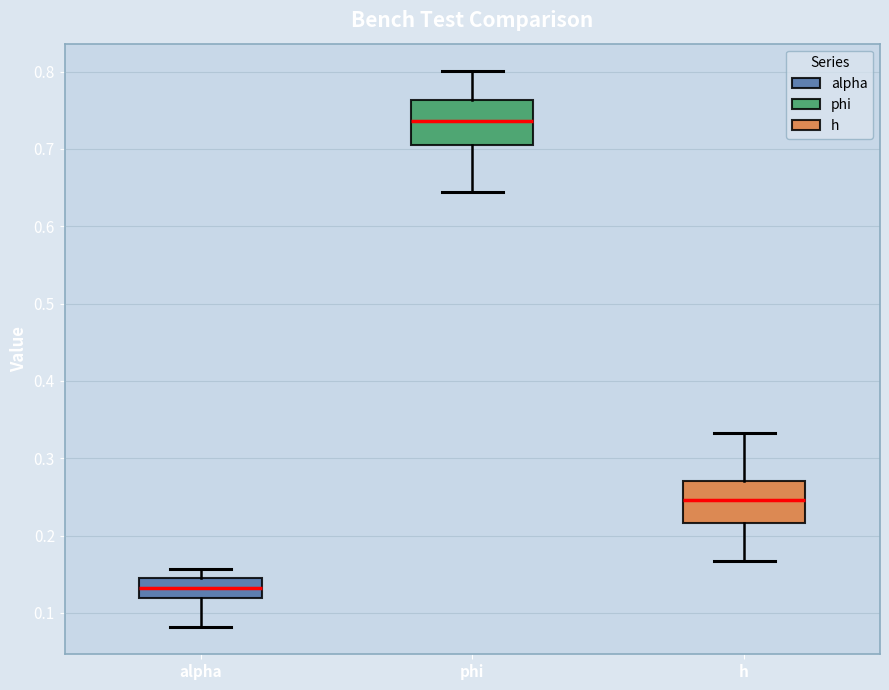

Which box has the lowest median line?

alpha